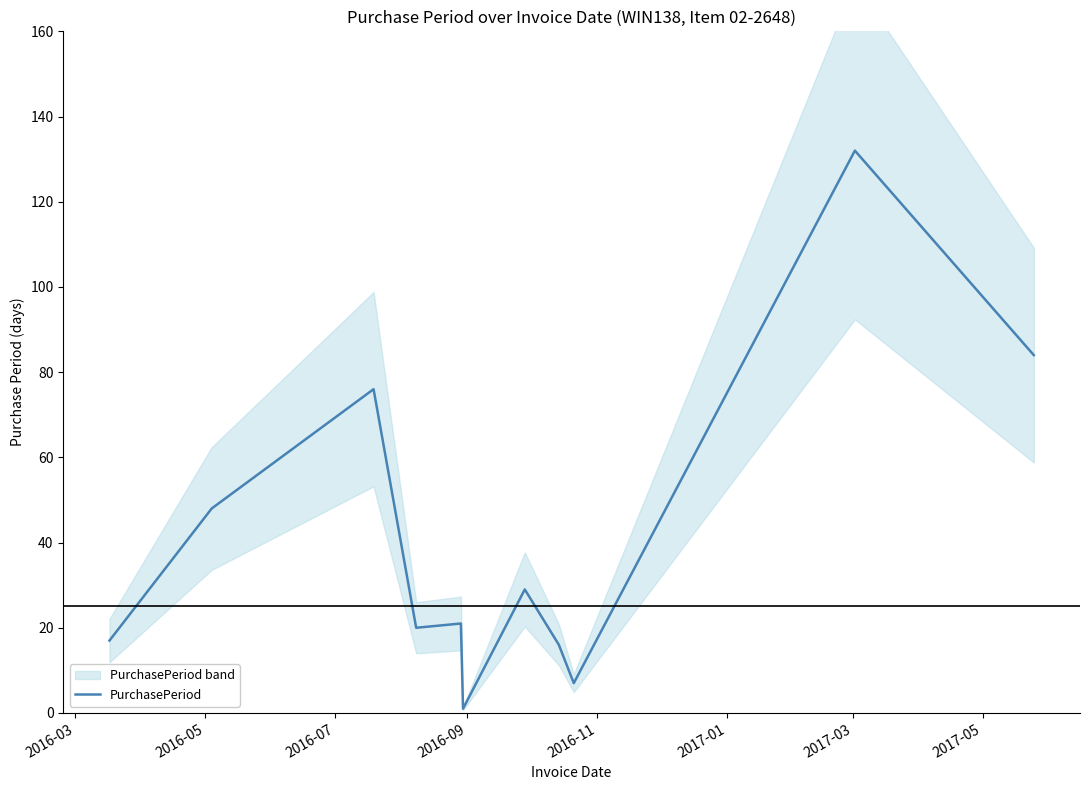

Where is the first local maximum?

2016-07